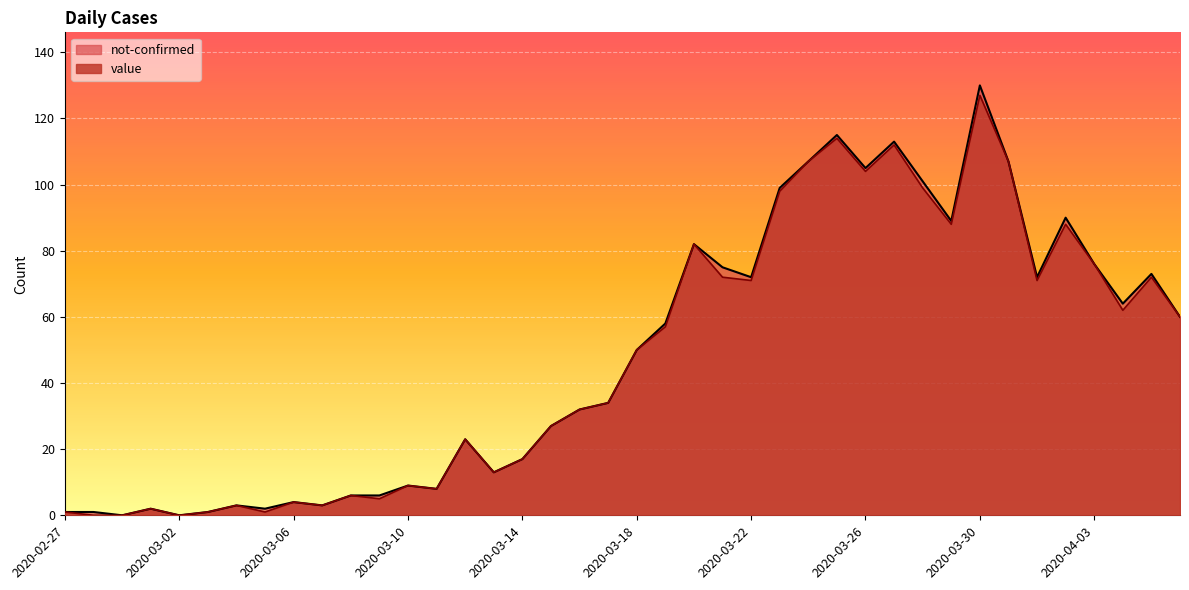

Does the chart display data point markers on the line(s)?

No